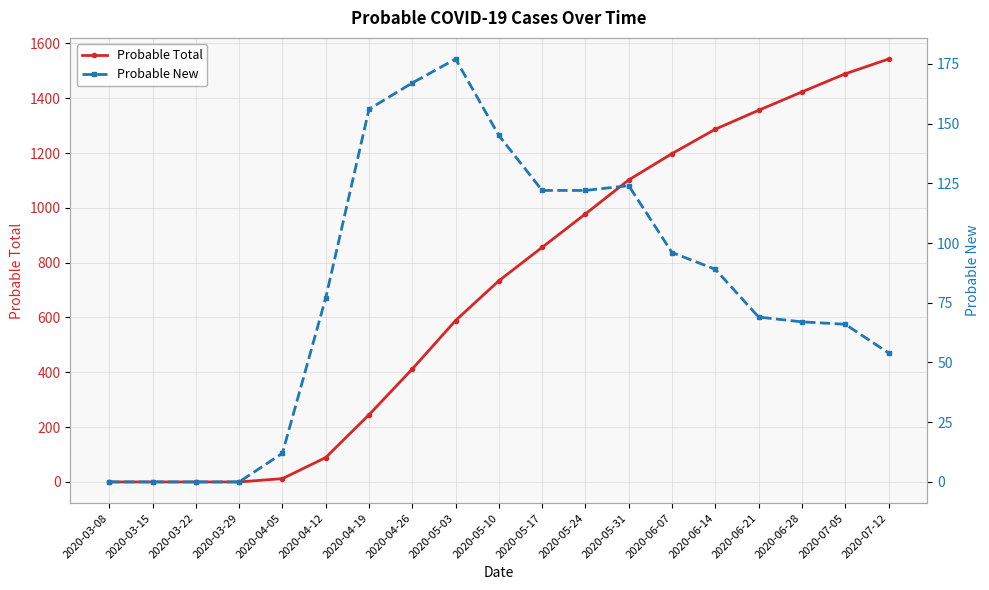

Reading left to right, list all the values displayed in this chart.

Probable Total: 0	0	0	0	12	89	245	412	589	734	856	978	1102	1198	1287	1356	1423	1489	1543
Probable New: 0	0	0	0	12	77	156	167	177	145	122	122	124	96	89	69	67	66	54